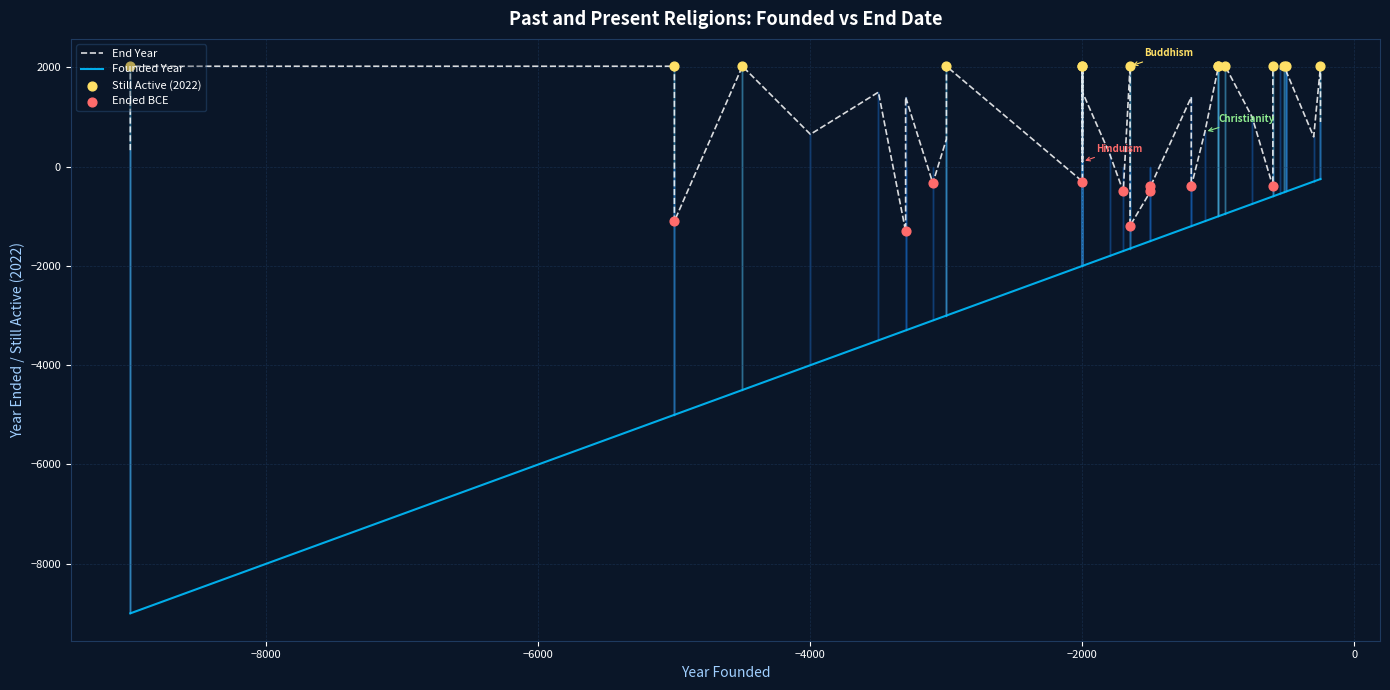

What is the total value across all series at Romuva?

-2200